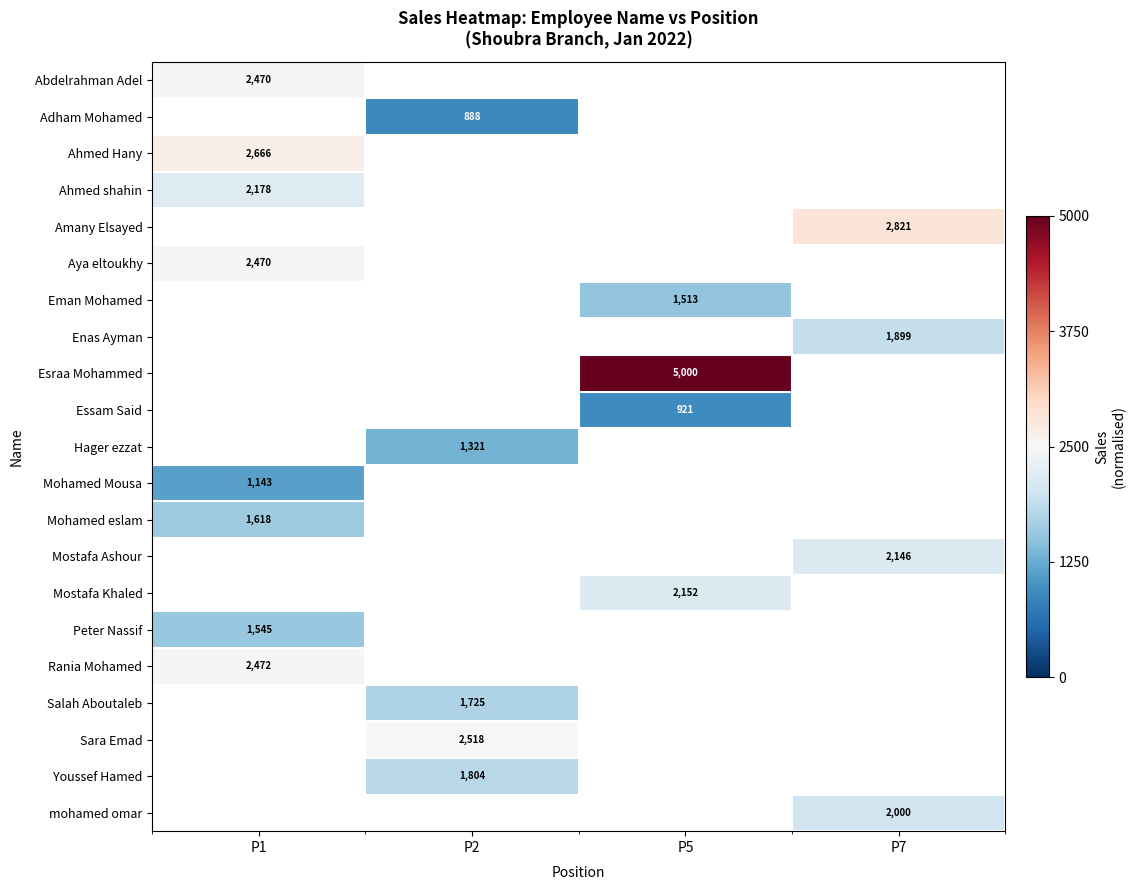

Is the value of Ahmed Hany at P1 greater than the value of Peter Nassif at P1?

Yes